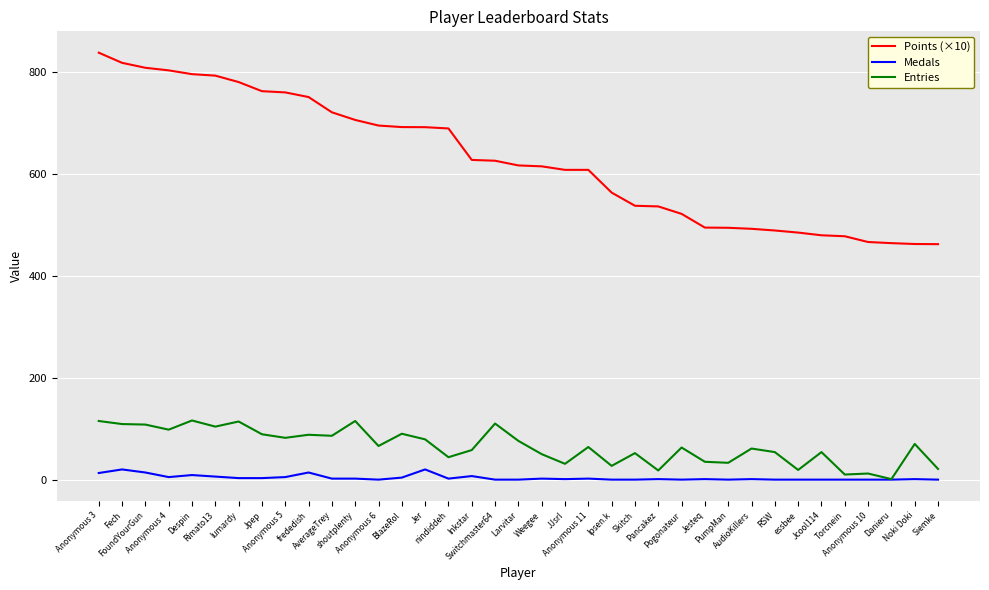

What is the sum of the Medals values at nindiddeh and Jcool114?

2.0